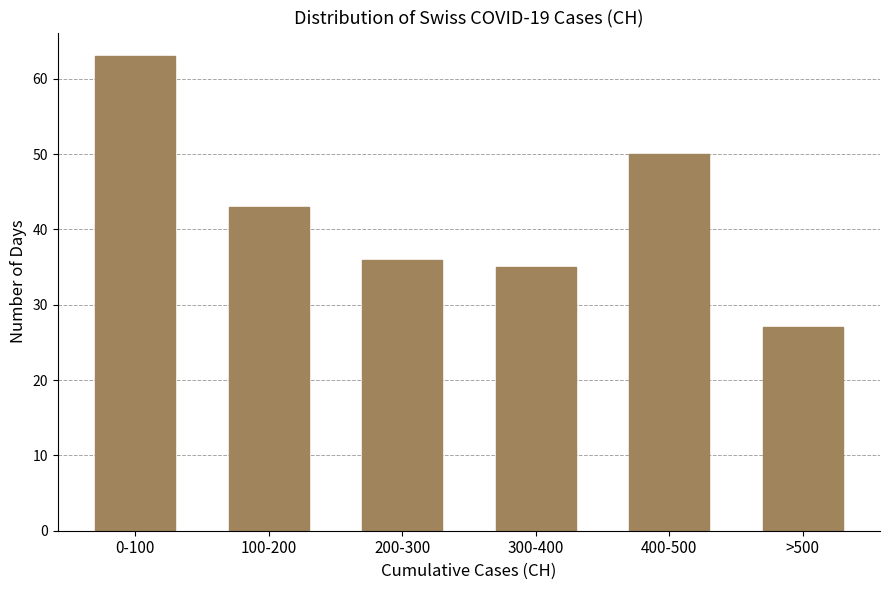

Reading left to right, transcribe all the data shown in this chart.

63	43	36	35	50	27